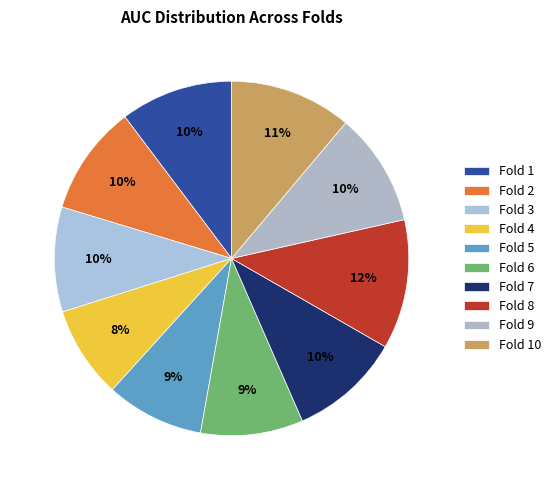

Which has a higher value, Fold 6 or Fold 10?

Fold 10